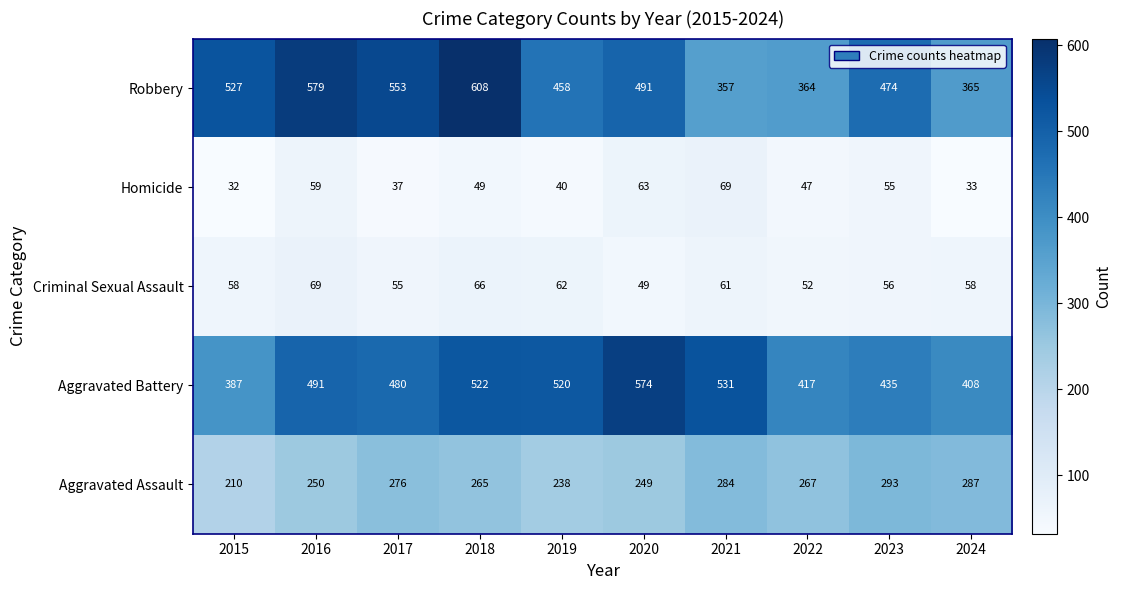

Which series has the largest total across all categories?

Robbery